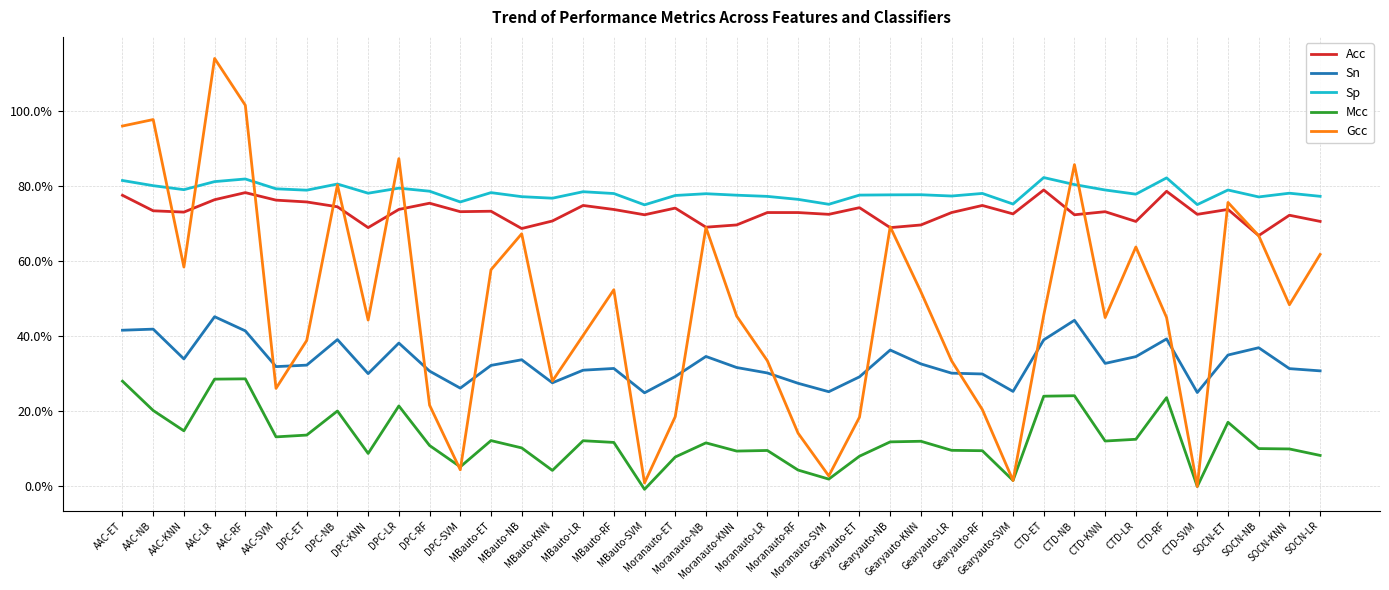

Does the chart have visible grid lines?

Yes